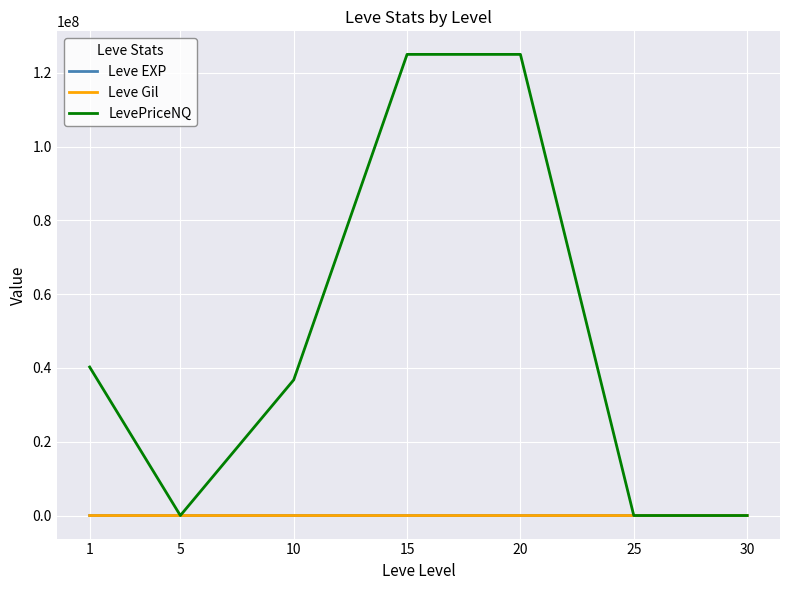

Which series has the widest spread of values?

LevePriceNQ